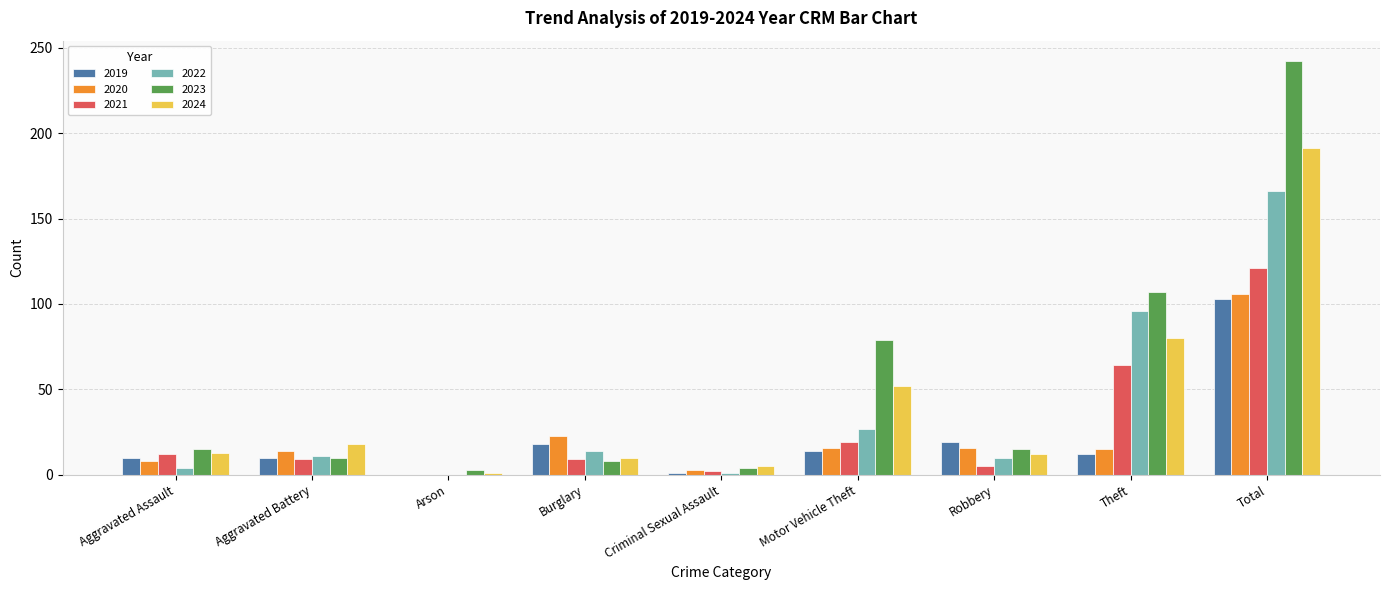

At which label is 2021 closest to 60?

Theft